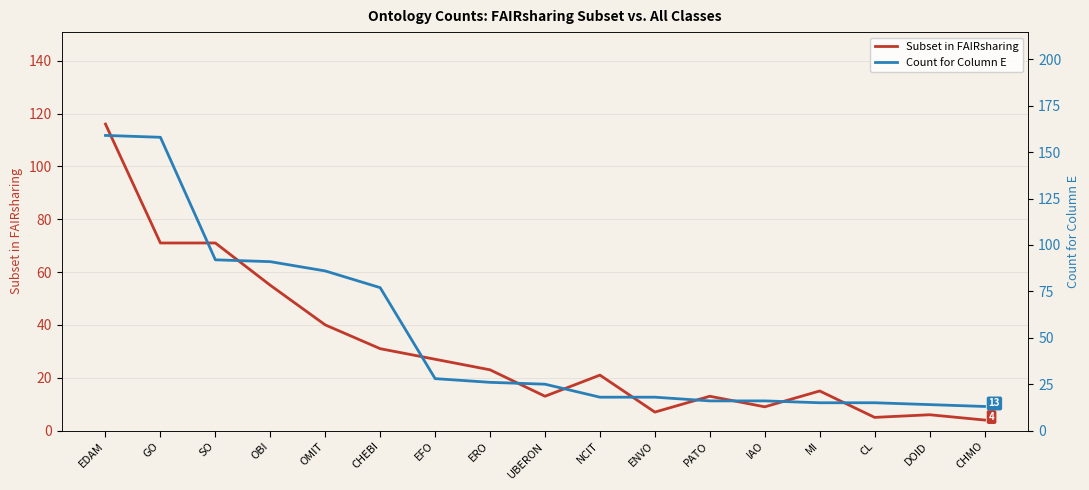

What is the difference between the highest and lowest values at CHMO?

9